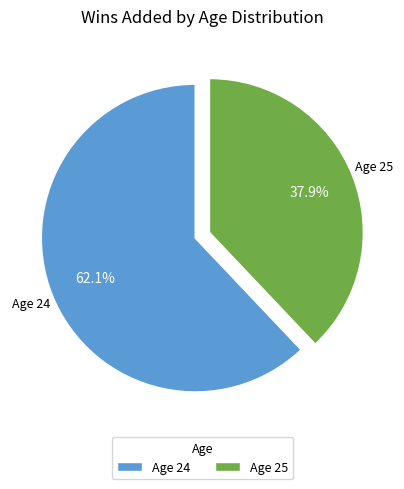

How many slices are in this pie chart?

2